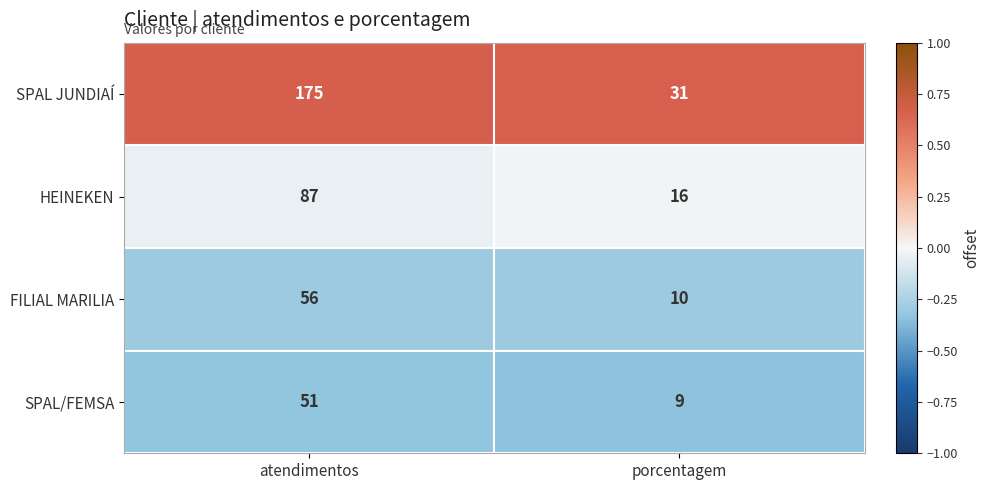

What is the maximum value for SPAL/FEMSA?

51